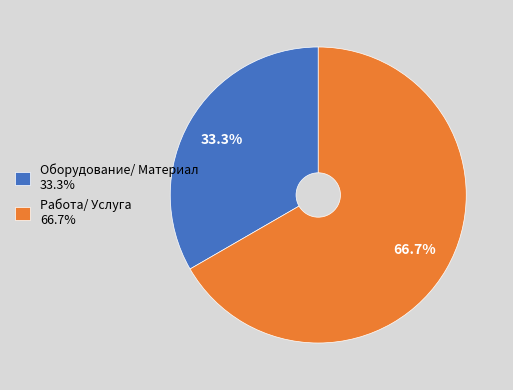

The Оборудование/ Материал slice represents 33% of the pie. True or false?

True